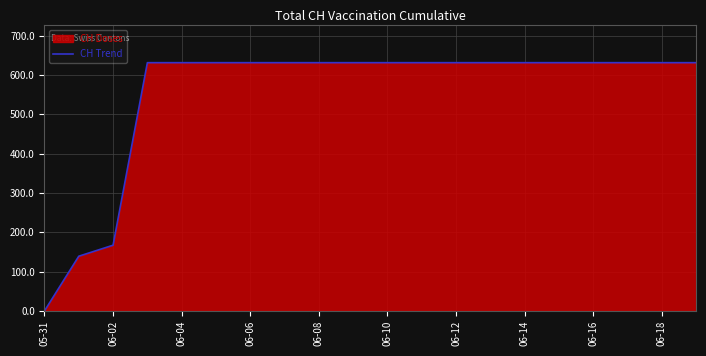

Reading right to left, list all the values displayed in this chart.

631	631	631	631	631	631	631	631	631	631	631	631	631	631	631	631	631	167	139	0